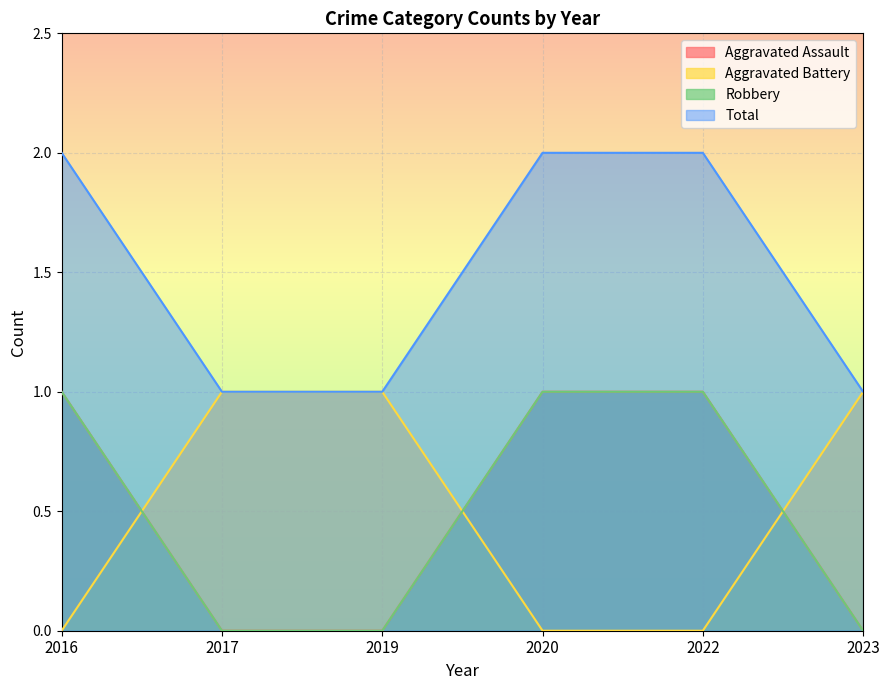

Reading left to right, transcribe all the data shown in this chart.

Aggravated Assault: 1	0	0	1	1	0
Aggravated Battery: 0	1	1	0	0	1
Robbery: 1	0	0	1	1	0
Total: 2	1	1	2	2	1